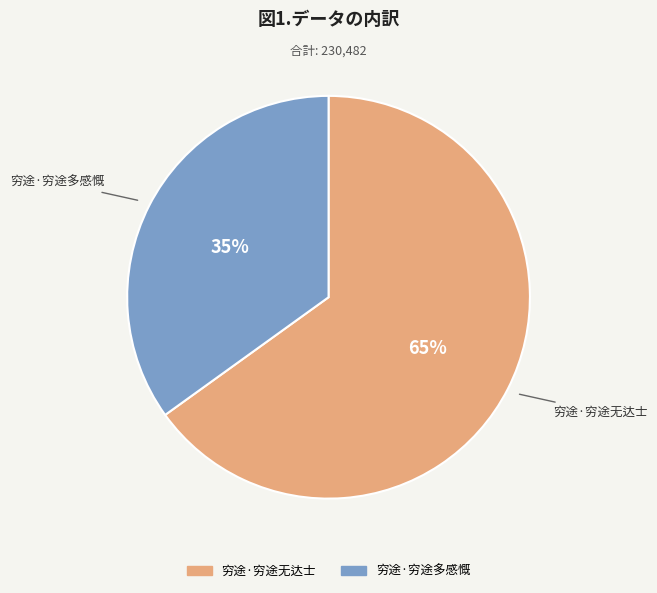

What is the ratio of the value at 穷途·穷途无达士 to the value at 穷途·穷途多感慨?

1.9